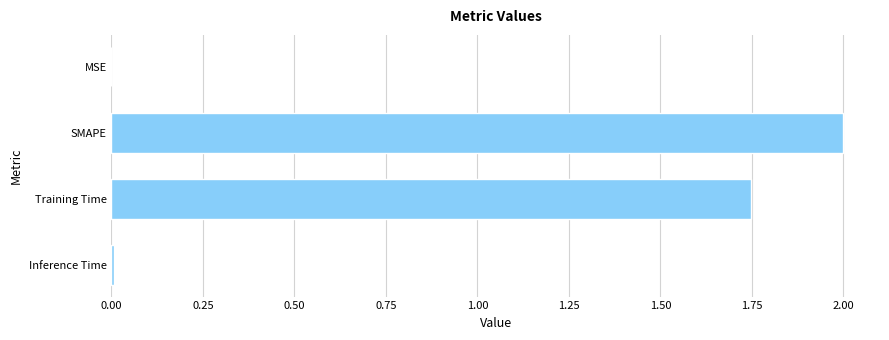

Which label corresponds to the largest value in the chart?

SMAPE